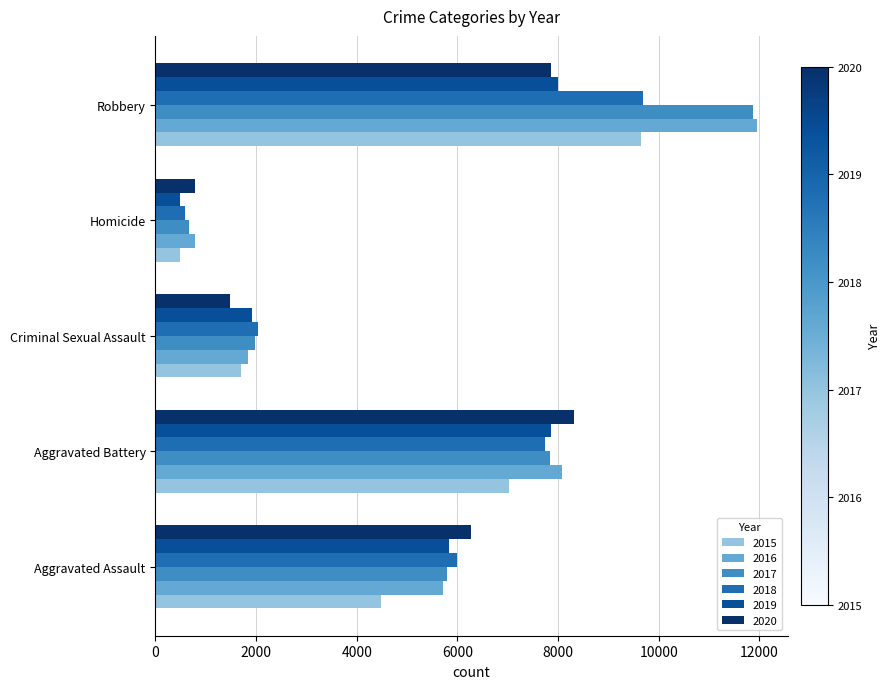

What is the spread (max minus min) of values at Aggravated Assault?

1785